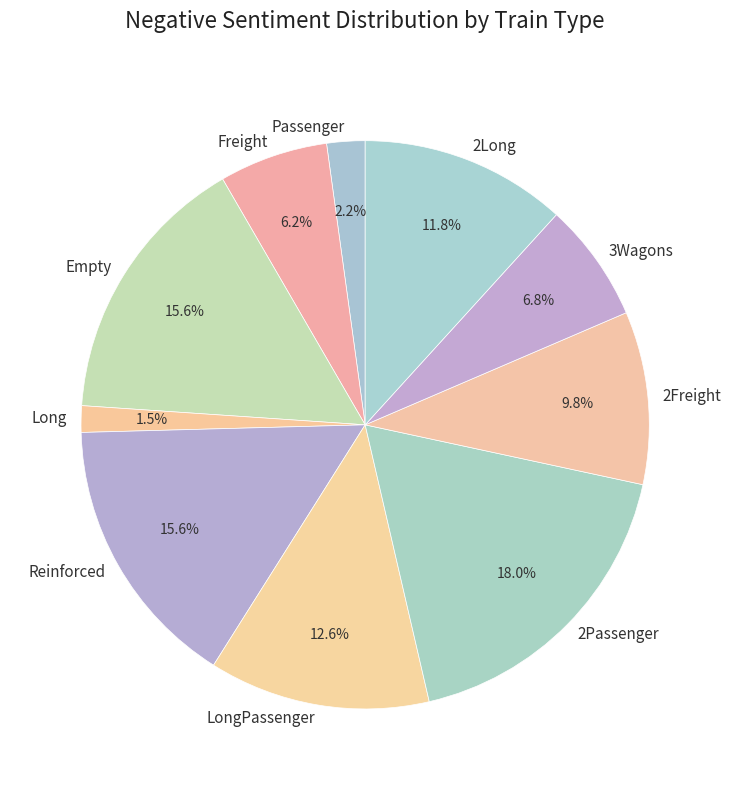

Count the number of slices in the pie.

10